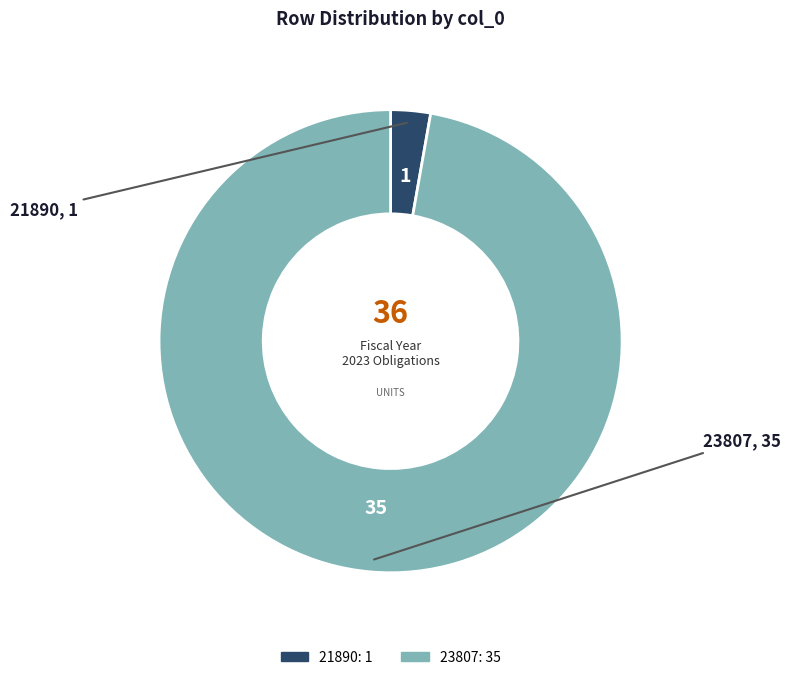

What is the ratio of the value at 23807 to the value at 21890?

35.0